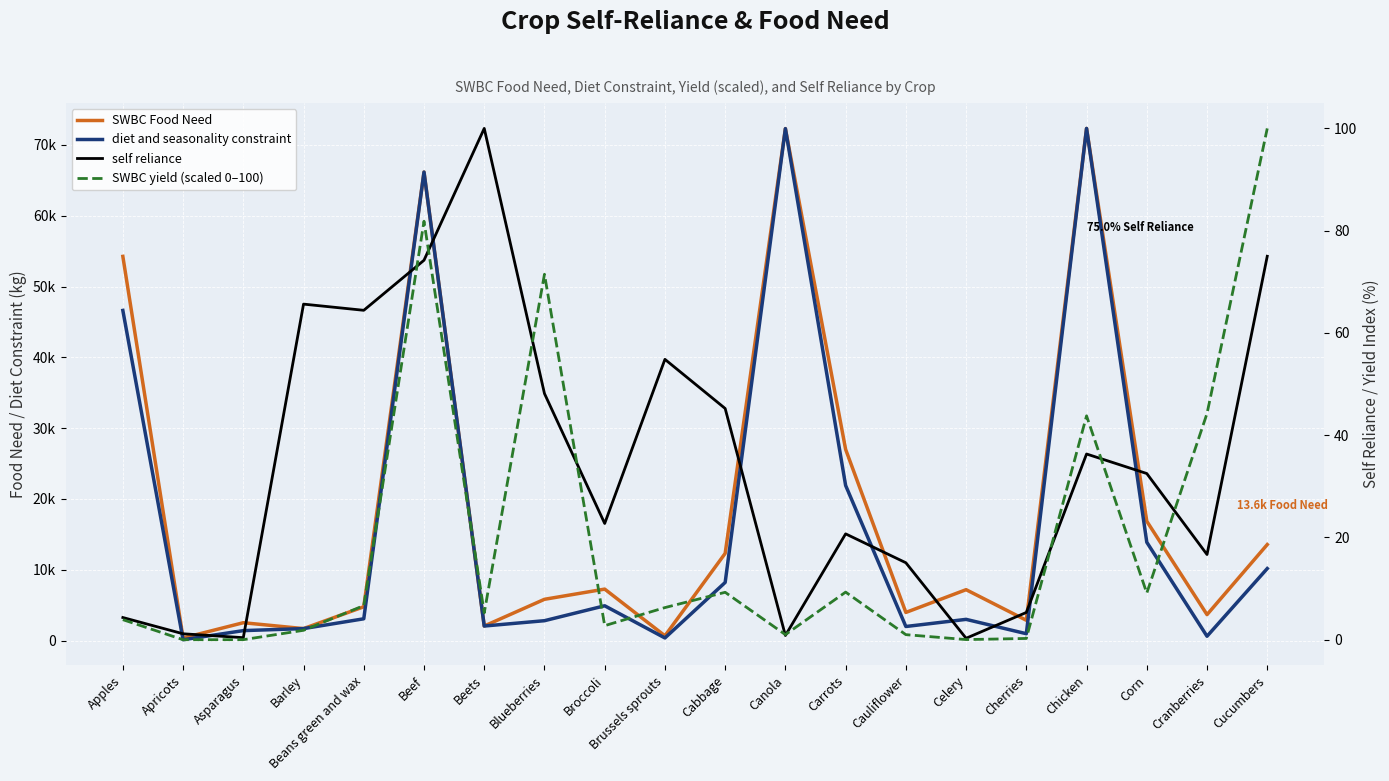

Reading left to right, extract all data points from this chart.

SWBC Food Need: 54258.3	367.1	2520.8	1690.4	4773.5	66164.3	2053.7	5827.9	7267.8	672.4	12312.4	72303.0	27000.1	3972.9	7187.0	2866.9	72328.7	16852.3	3662.5	13559.5
diet and seasonality constraint: 46623.2	119.3	1404.2	1690.4	3075.7	66164.3	2053.7	2806.4	4913.6	368.7	8208.2	72303.0	21906.1	1986.4	2994.6	968.8	72328.7	13886.7	610.4	10169.6
self reliance: 4.3	1.2	0.4	65.6	64.4	74.2	100.0	48.1	22.7	54.8	45.2	0.8	20.7	15.1	0.3	5.3	36.3	32.5	16.7	75.0
SWBC yield (scaled 0–100): 3.9	0.0	0.0	1.8	6.7	81.8	5.3	71.5	2.8	6.3	9.3	1.0	9.3	1.0	0.0	0.3	43.8	9.1	44.2	100.0